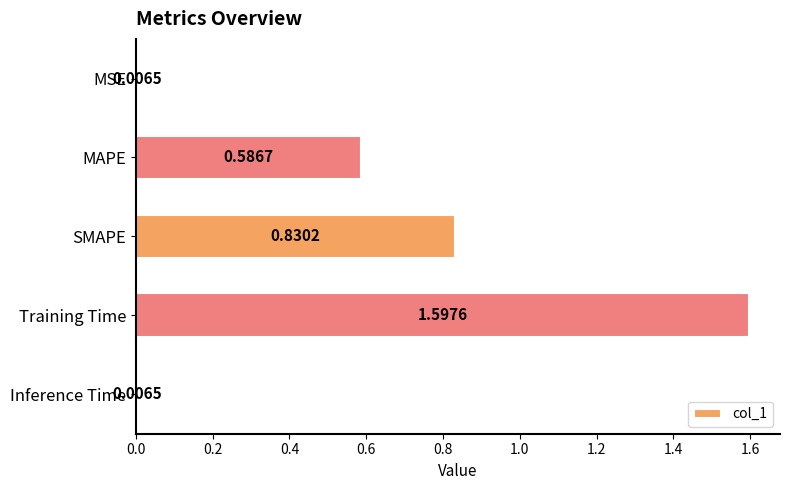

At which category does the chart reach its peak across all series?

Training Time